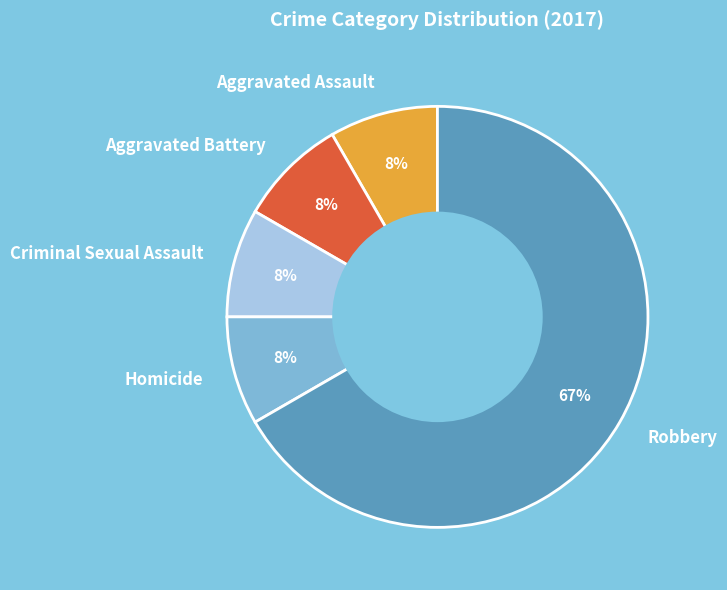

Which has a higher value, Aggravated Battery or Robbery?

Robbery